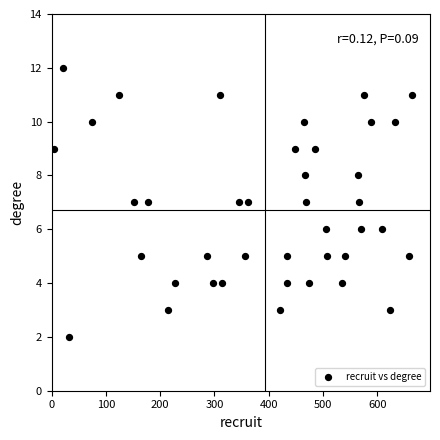

What is the range of Y values (max minus min)?

10